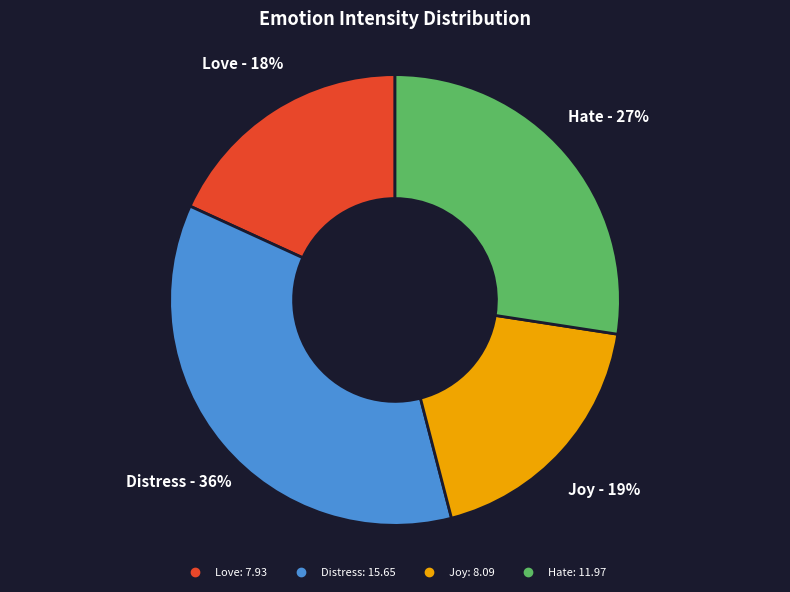

Does any single category account for the majority?

No